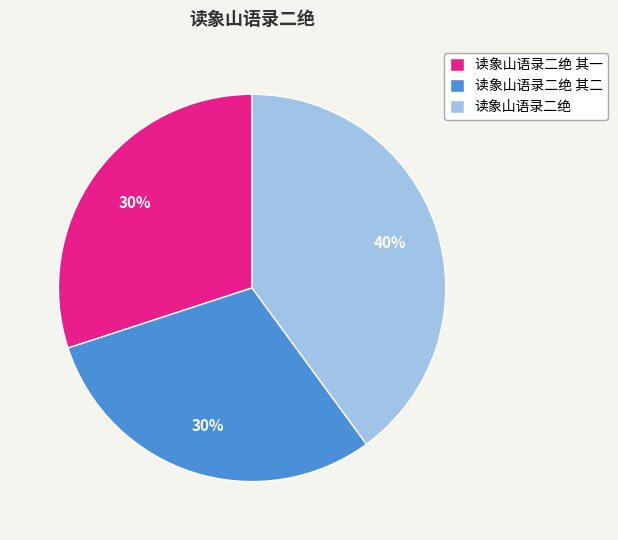

What is the ratio of the value at 读象山语录二绝 to the value at 读象山语录二绝 其二?

1.3